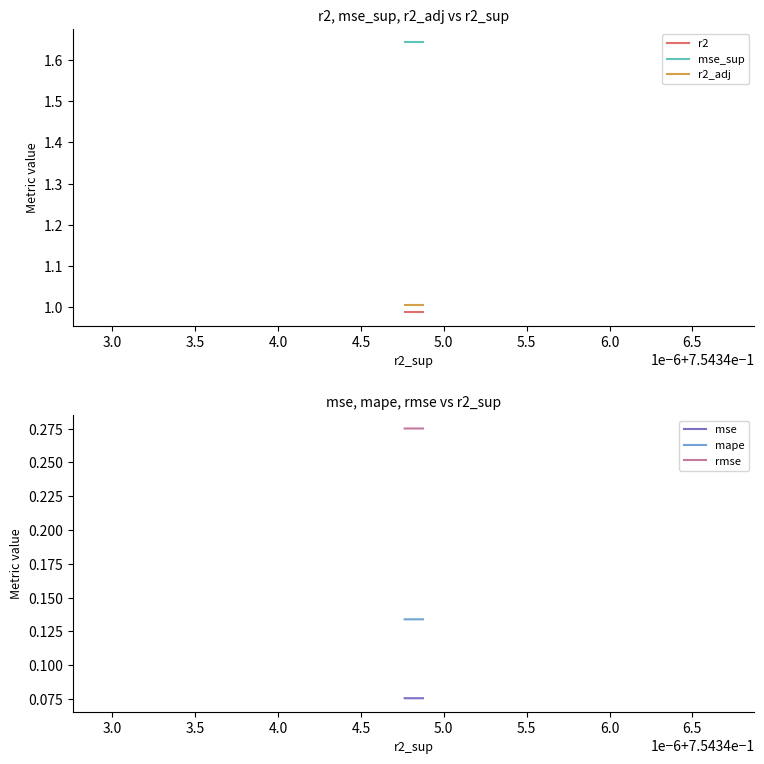

The r2_adj series shows 0.6 at 14. True or false?

False